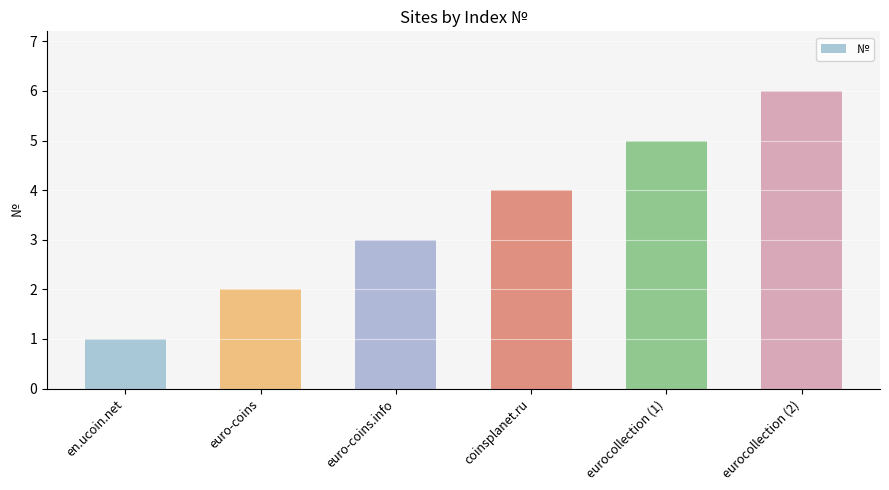

How many bars are there in total?

6